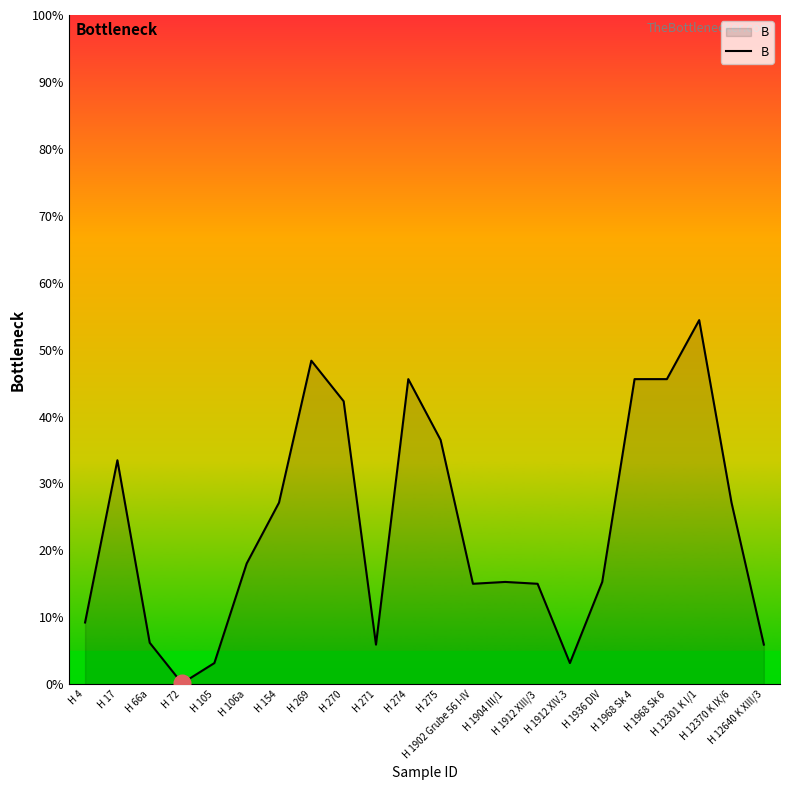

What is the difference between the second highest and minimum values?

48.2